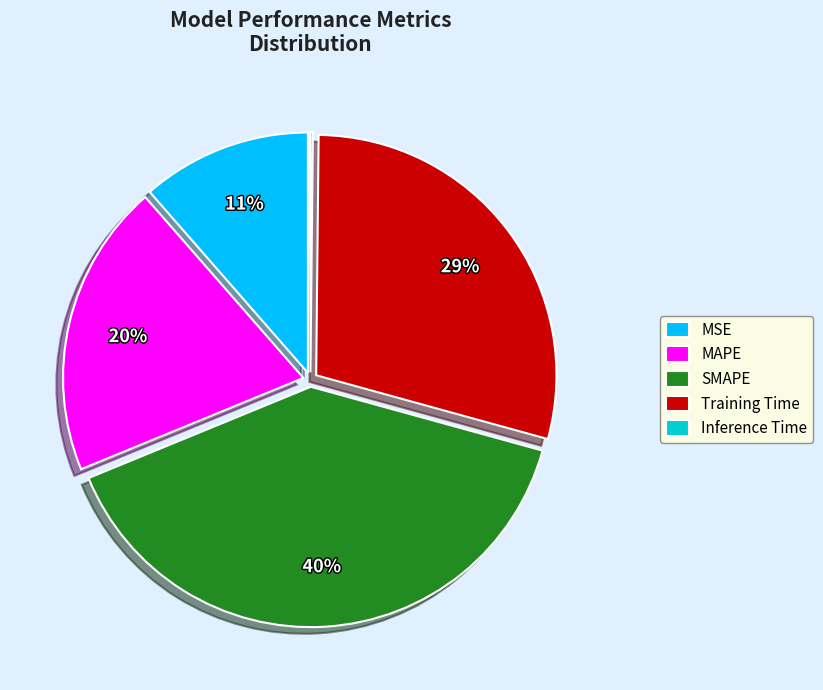

To the nearest percent, what percentage of the pie is SMAPE?

40%